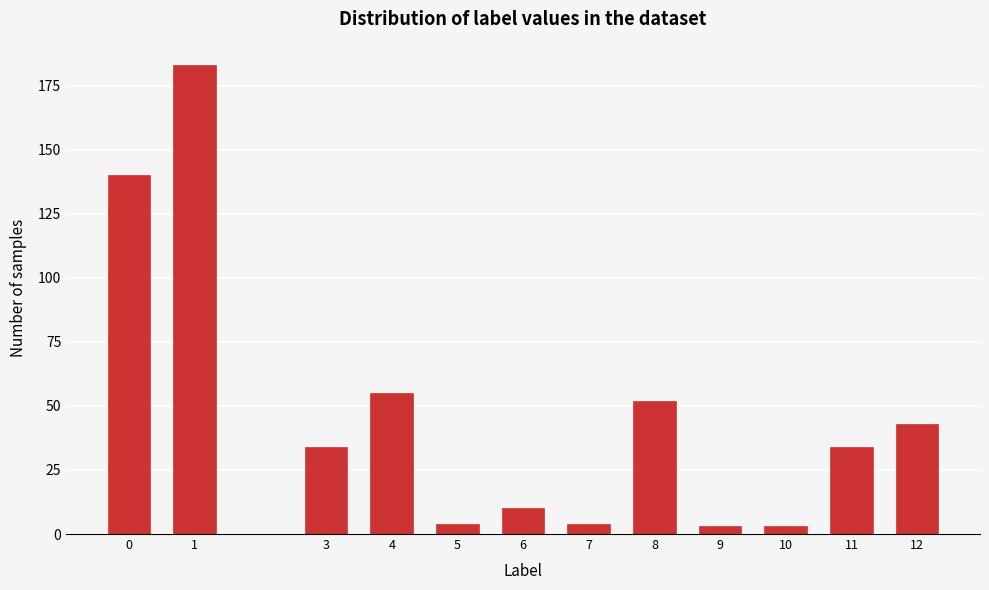

Reading left to right, what are all the values shown in this chart?

0=140	1=183	3=34	4=55	5=4	6=10	7=4	8=52	9=3	10=3	11=34	12=43